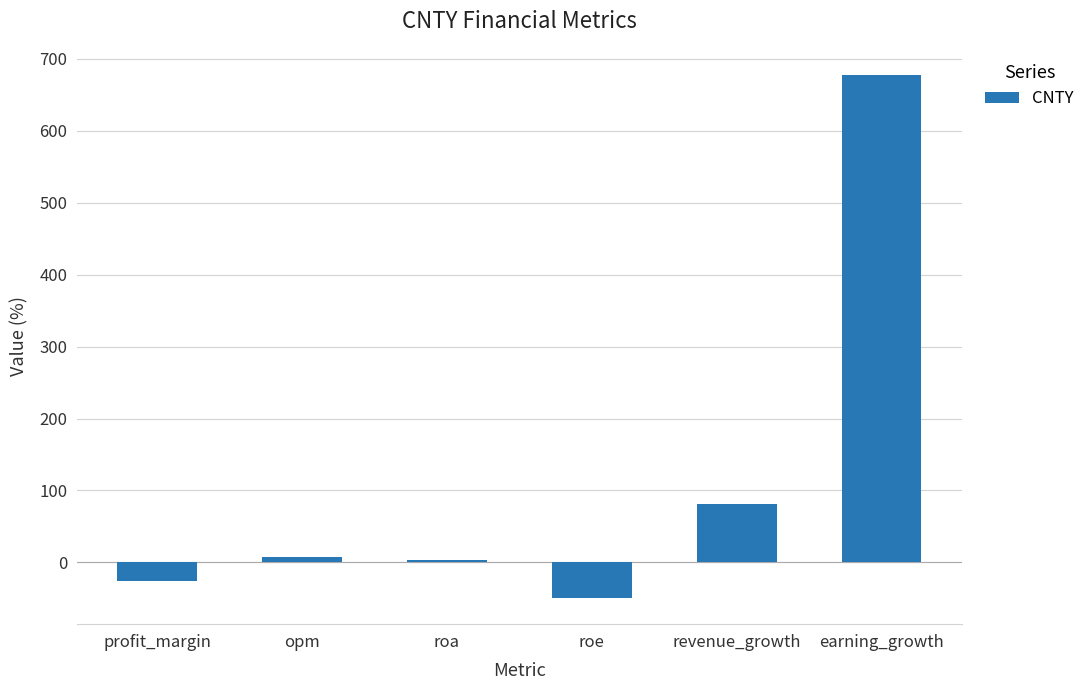

Are the bars grouped side by side (vs. stacked)?

No